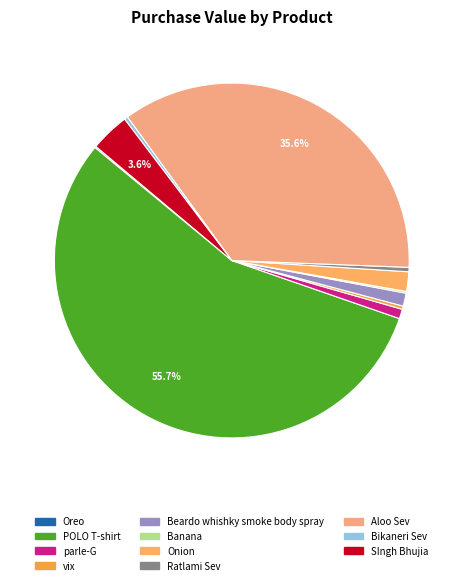

How many segments does this pie chart have?

11